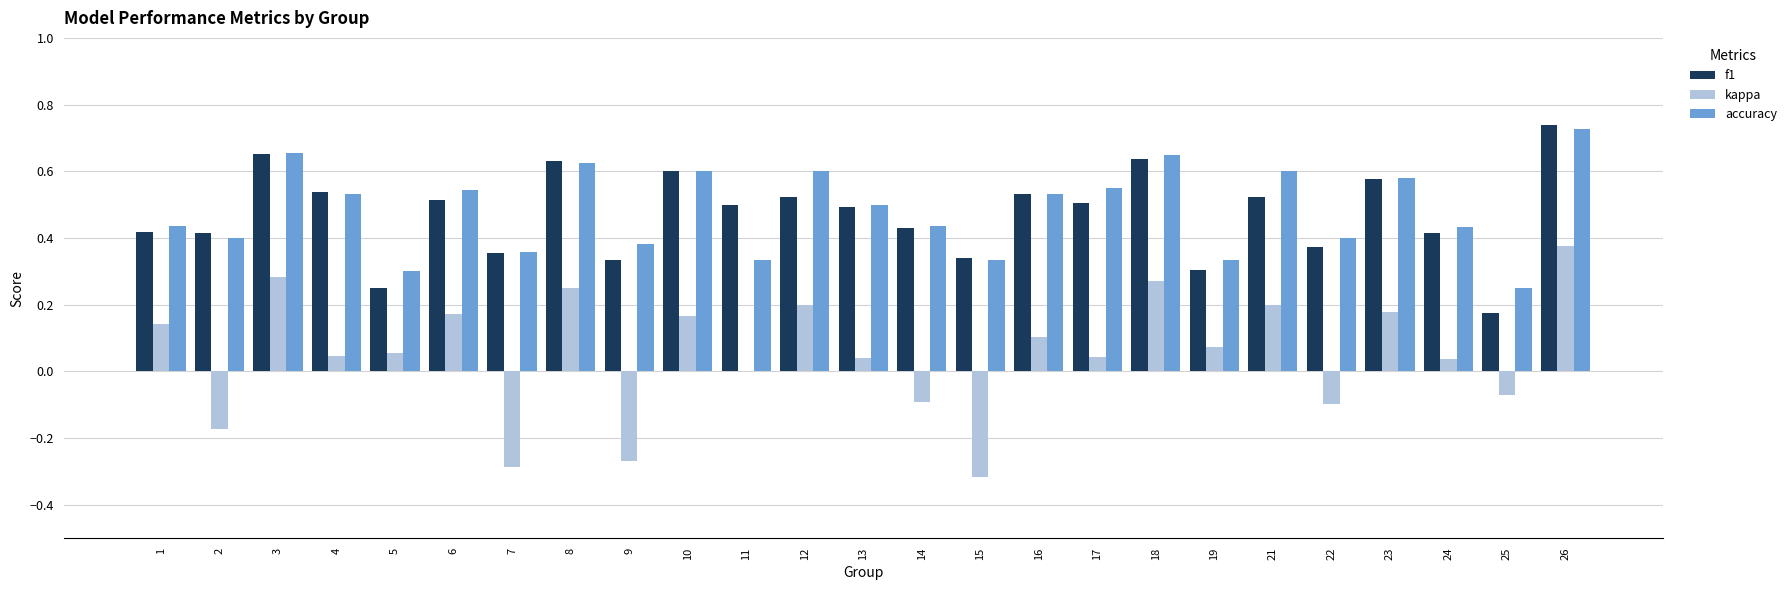

What is the sum of the f1 values at 9 and 16?

0.9